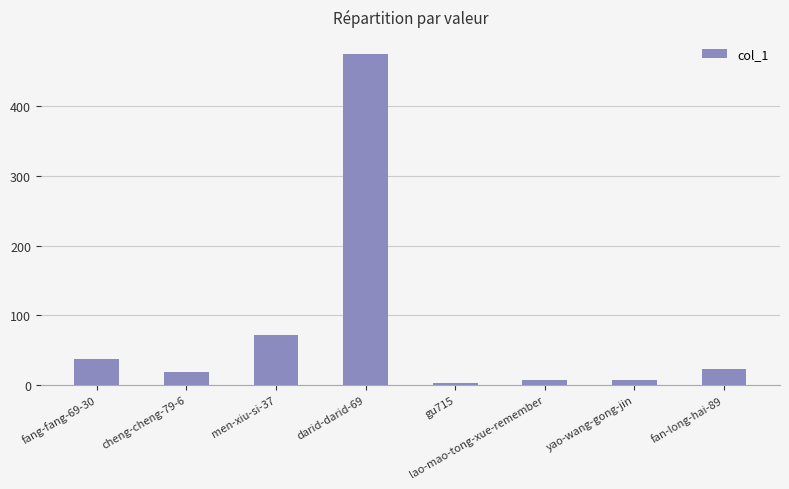

What is the label of the 5th bar from the right?

darid-darid-69